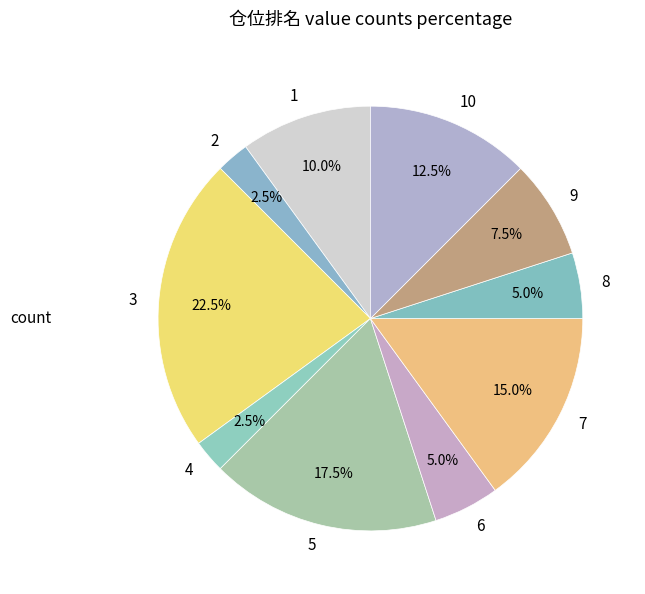

Approximately how many times larger is the value at 2 compared to 9?

0.3